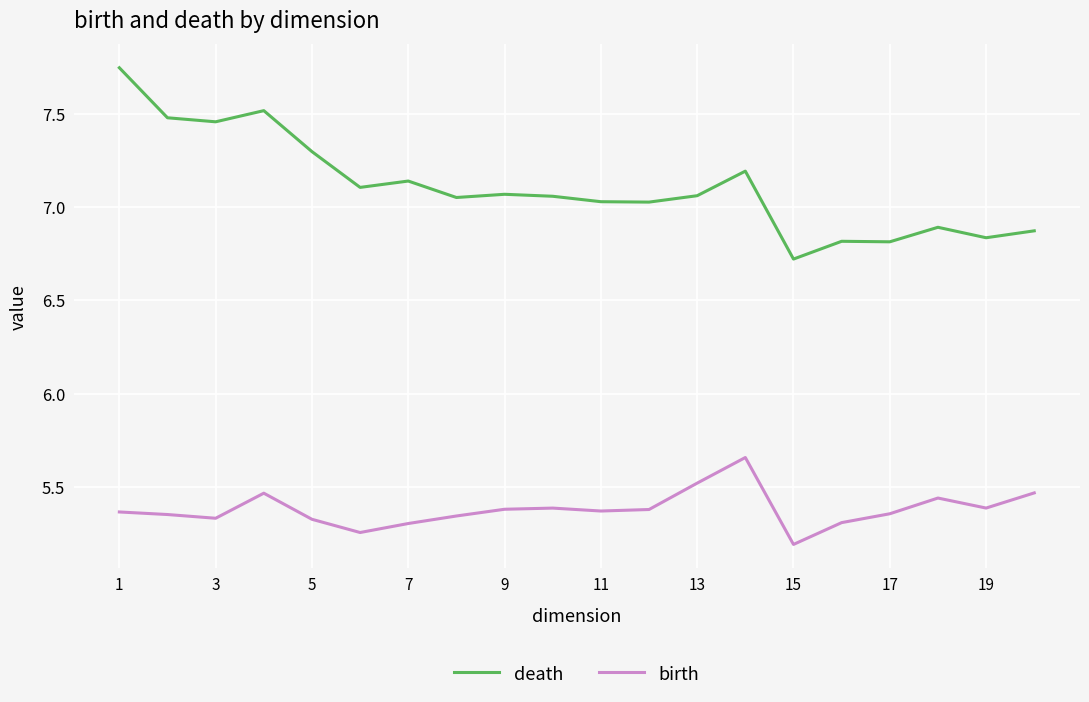

True or false: birth and death intersect in this chart.

False